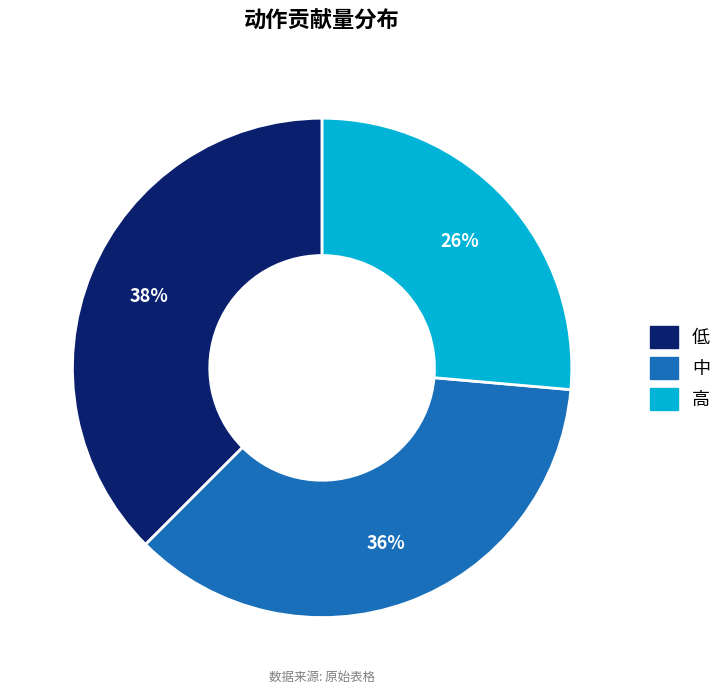

The 低 slice represents 38% of the pie. True or false?

True